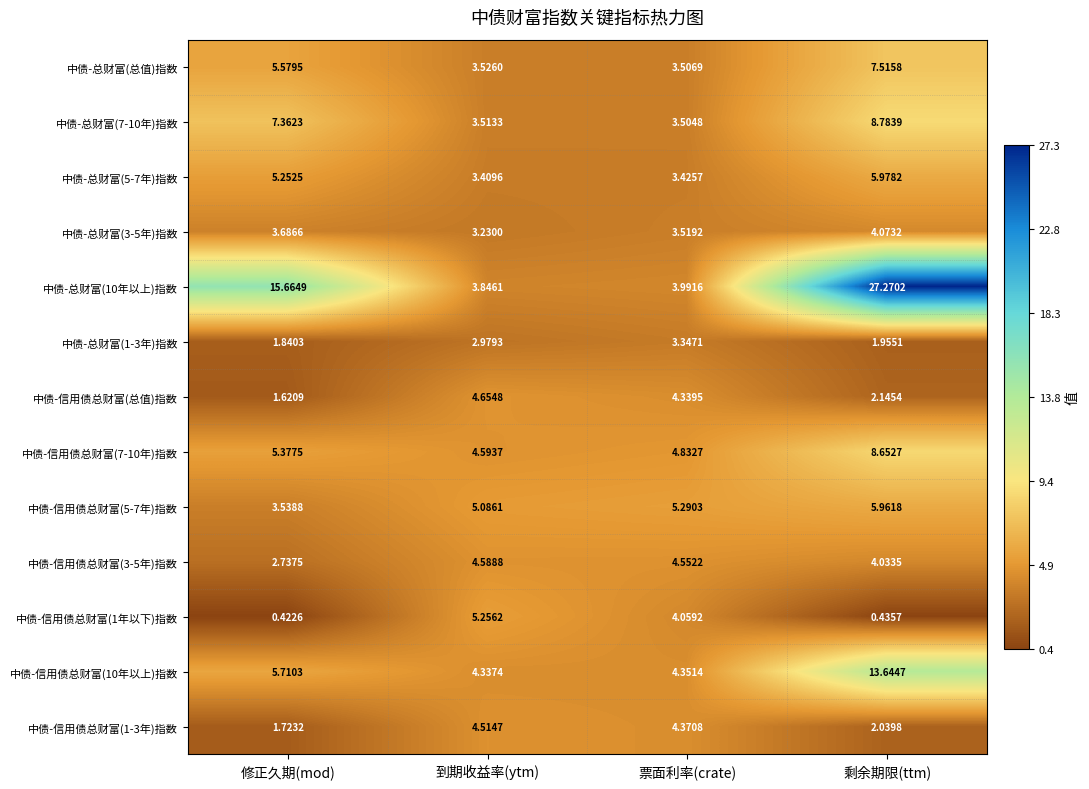

Which series has the largest total across all categories?

中债-总财富(10年以上)指数